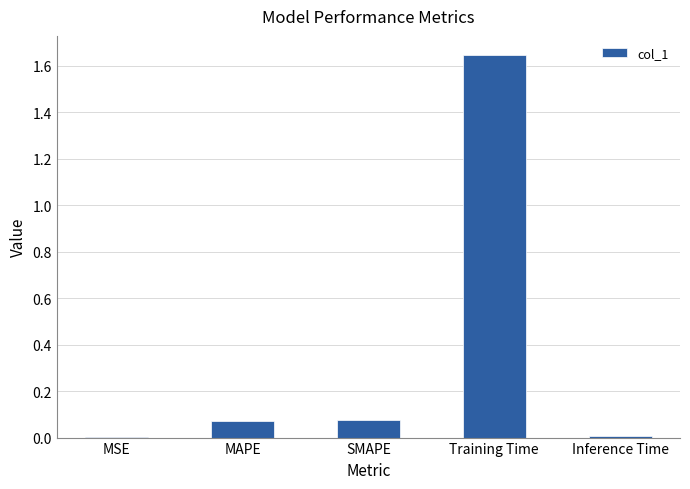

Is it true that the value at MSE is 0.0?

True